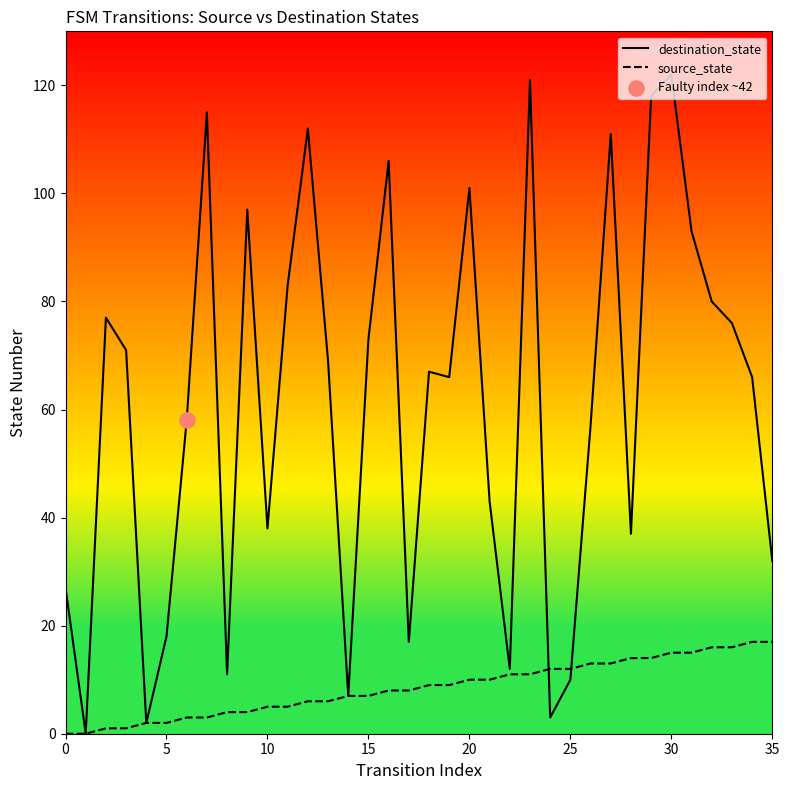

At how many categories does at least one series exceed 60?

20